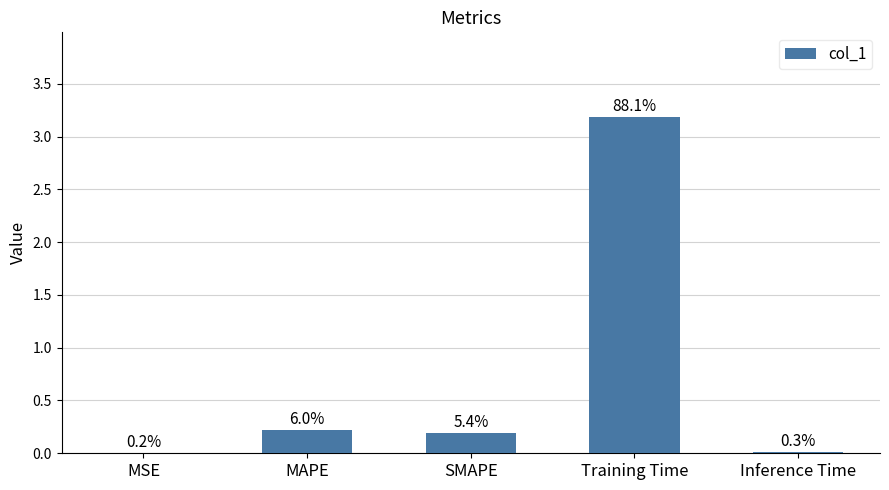

Reading right to left, transcribe all the data shown in this chart.

0.0	3.2	0.2	0.2	0.0